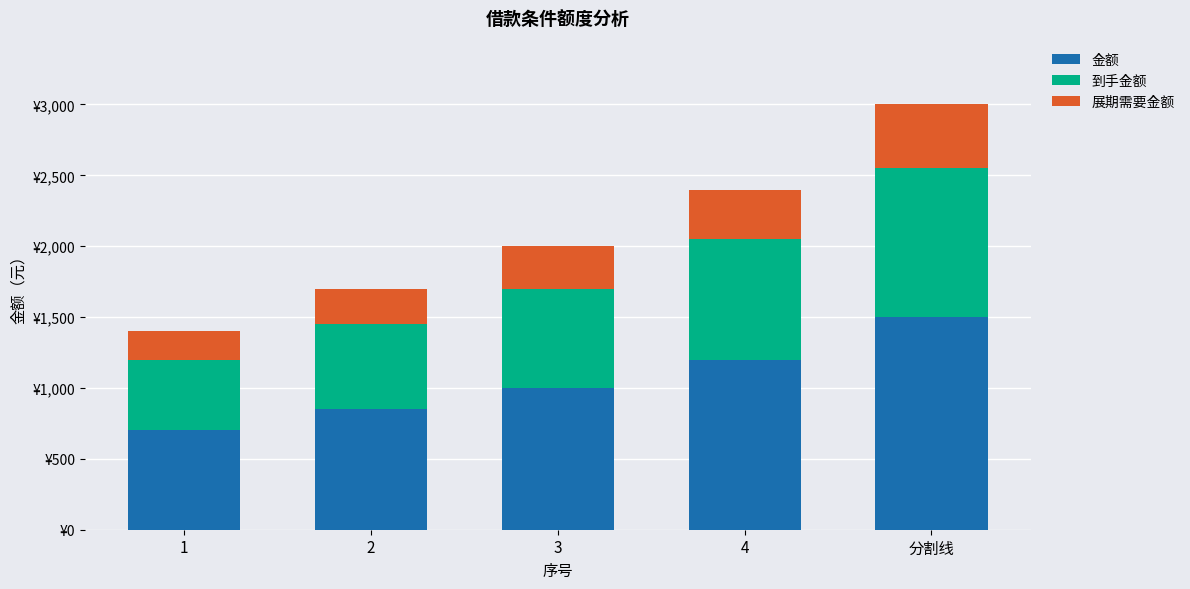

Are the bars horizontal?

No